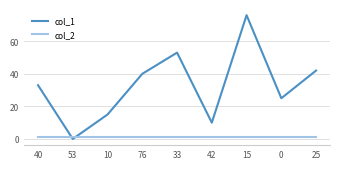

What is the difference between the second highest and second lowest values in the col_1 series?

43